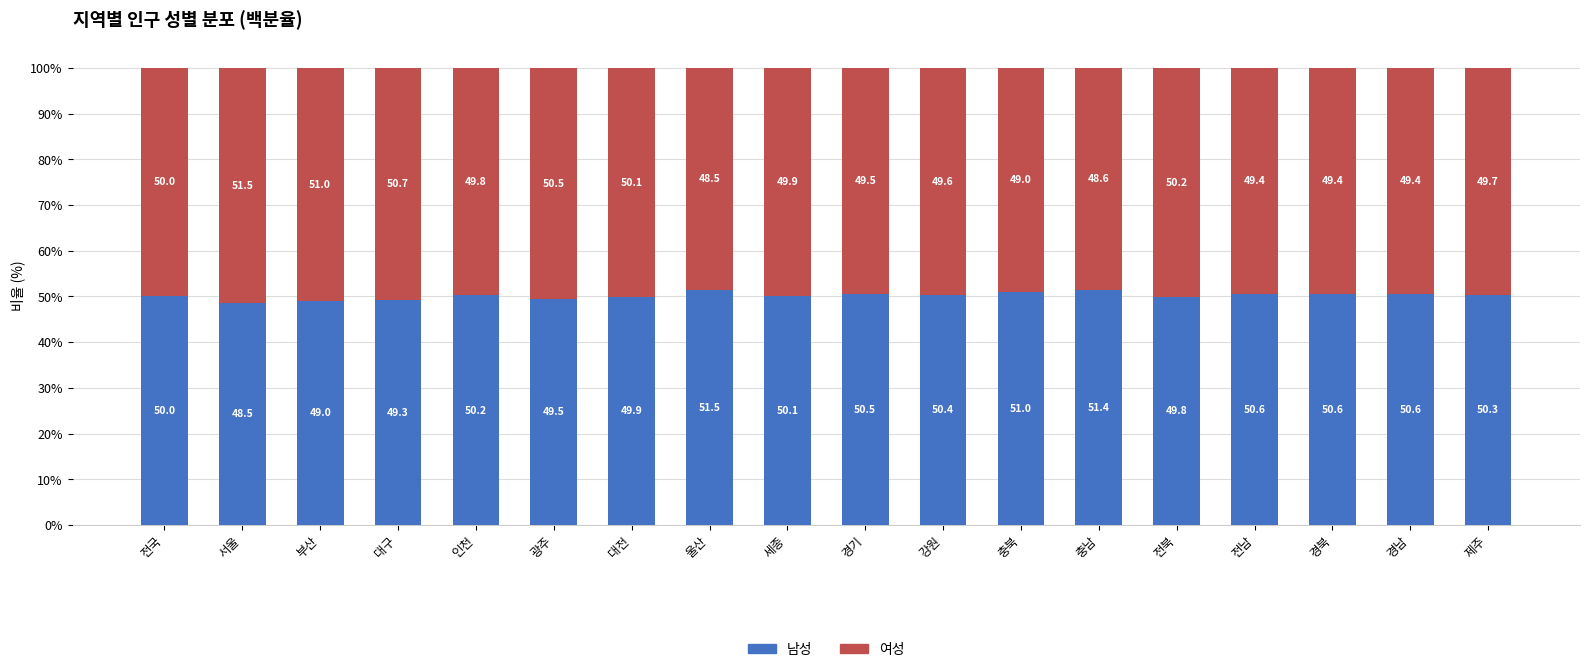

Reading left to right, list the values for the 남성 series.

전국=50.0	서울=48.5	부산=49.0	대구=49.3	인천=50.2	광주=49.5	대전=49.9	울산=51.5	세종=50.1	경기=50.5	강원=50.4	충북=51.0	충남=51.4	전북=49.8	전남=50.6	경북=50.6	경남=50.6	제주=50.3